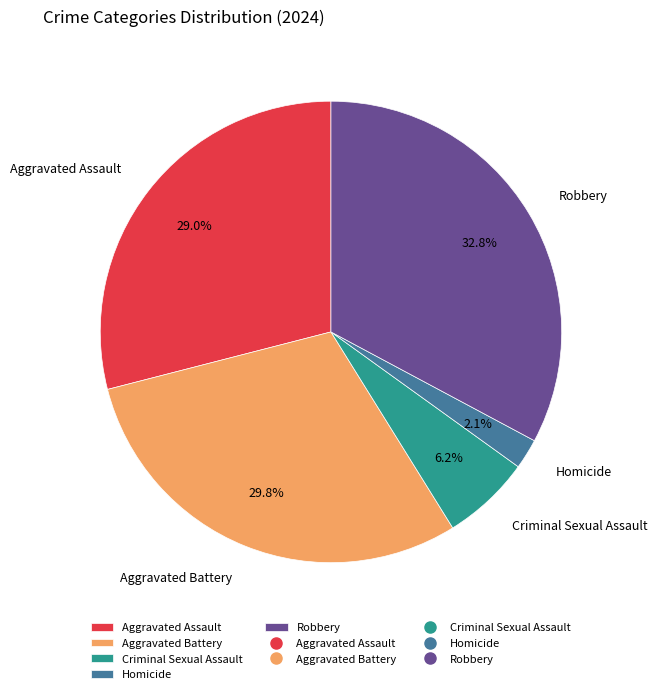

Rank the categories by value from highest to lowest.

Robbery, Aggravated Battery, Aggravated Assault, Criminal Sexual Assault, Homicide